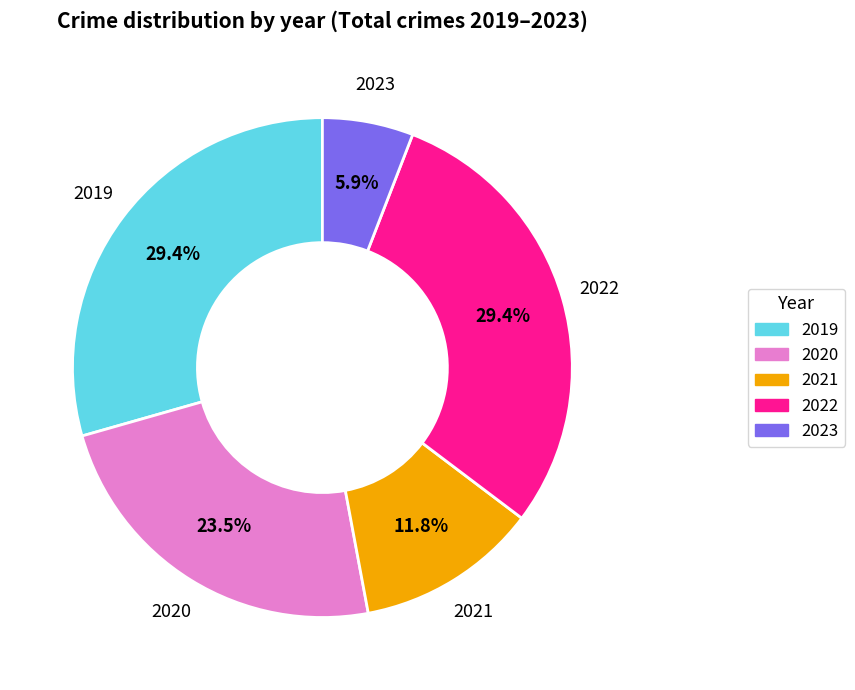

Is it true that 2019 is 29% of the pie?

True